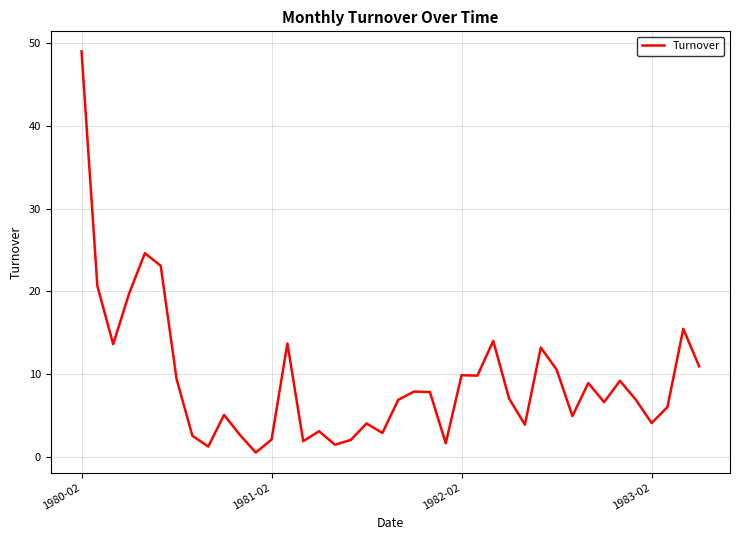

What is the difference between the maximum and minimum values?

48.5